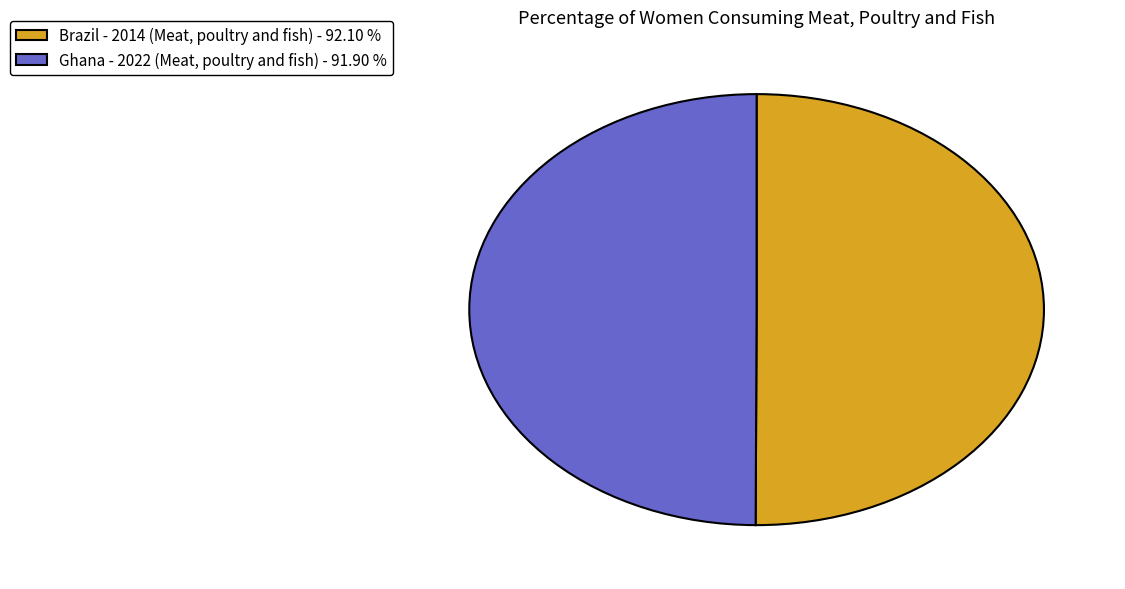

Approximately how many times larger is the value at Brazil - 2014 (Meat, poultry and fish) - 92.10 % compared to Ghana - 2022 (Meat, poultry and fish) - 91.90 %?

1.0